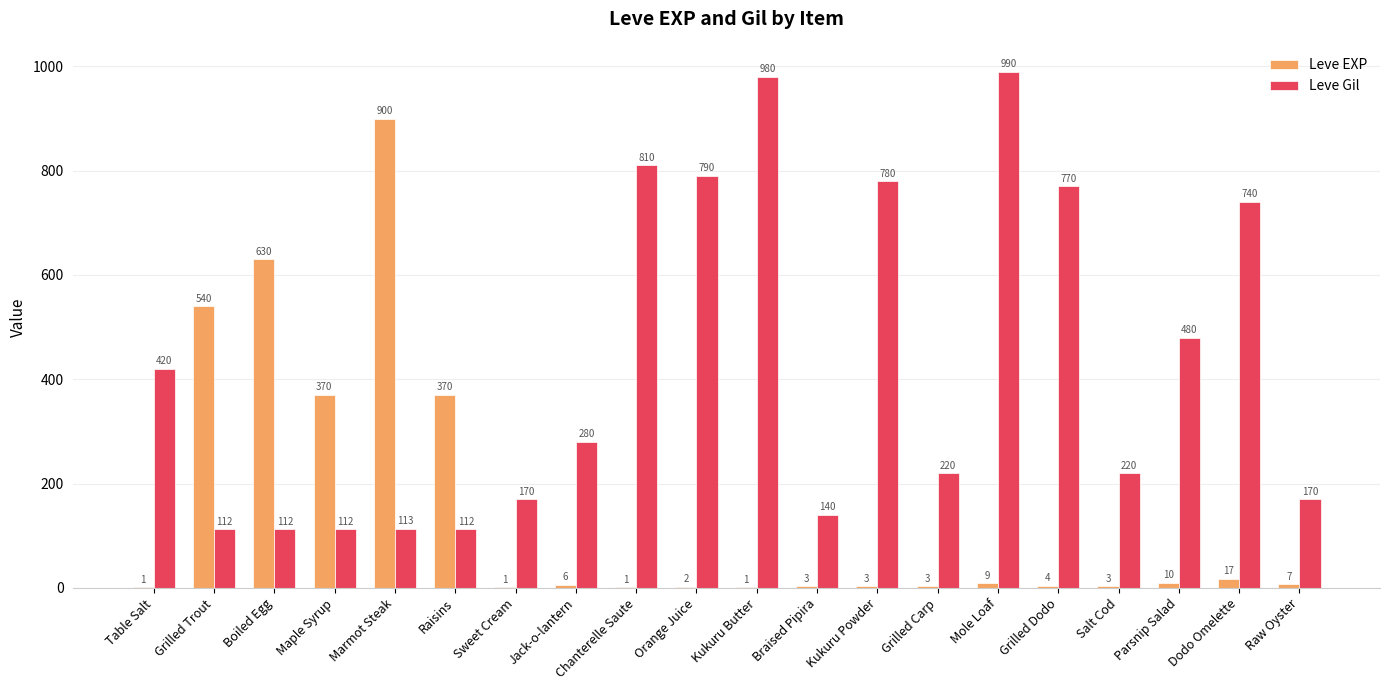

At which category is the sum across all series the highest?

Marmot Steak